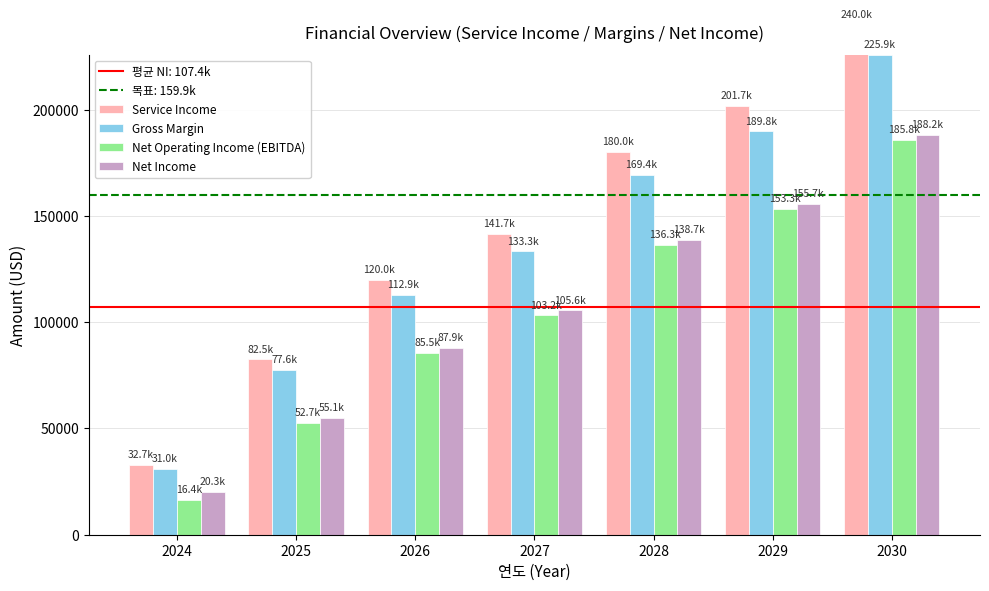

How many series are shown in this chart?

4